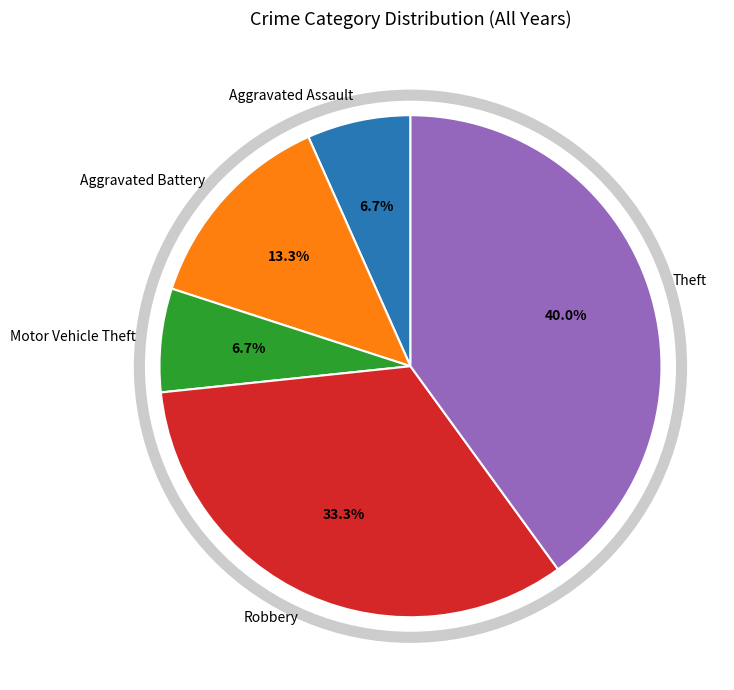

Count the number of slices in the pie.

5